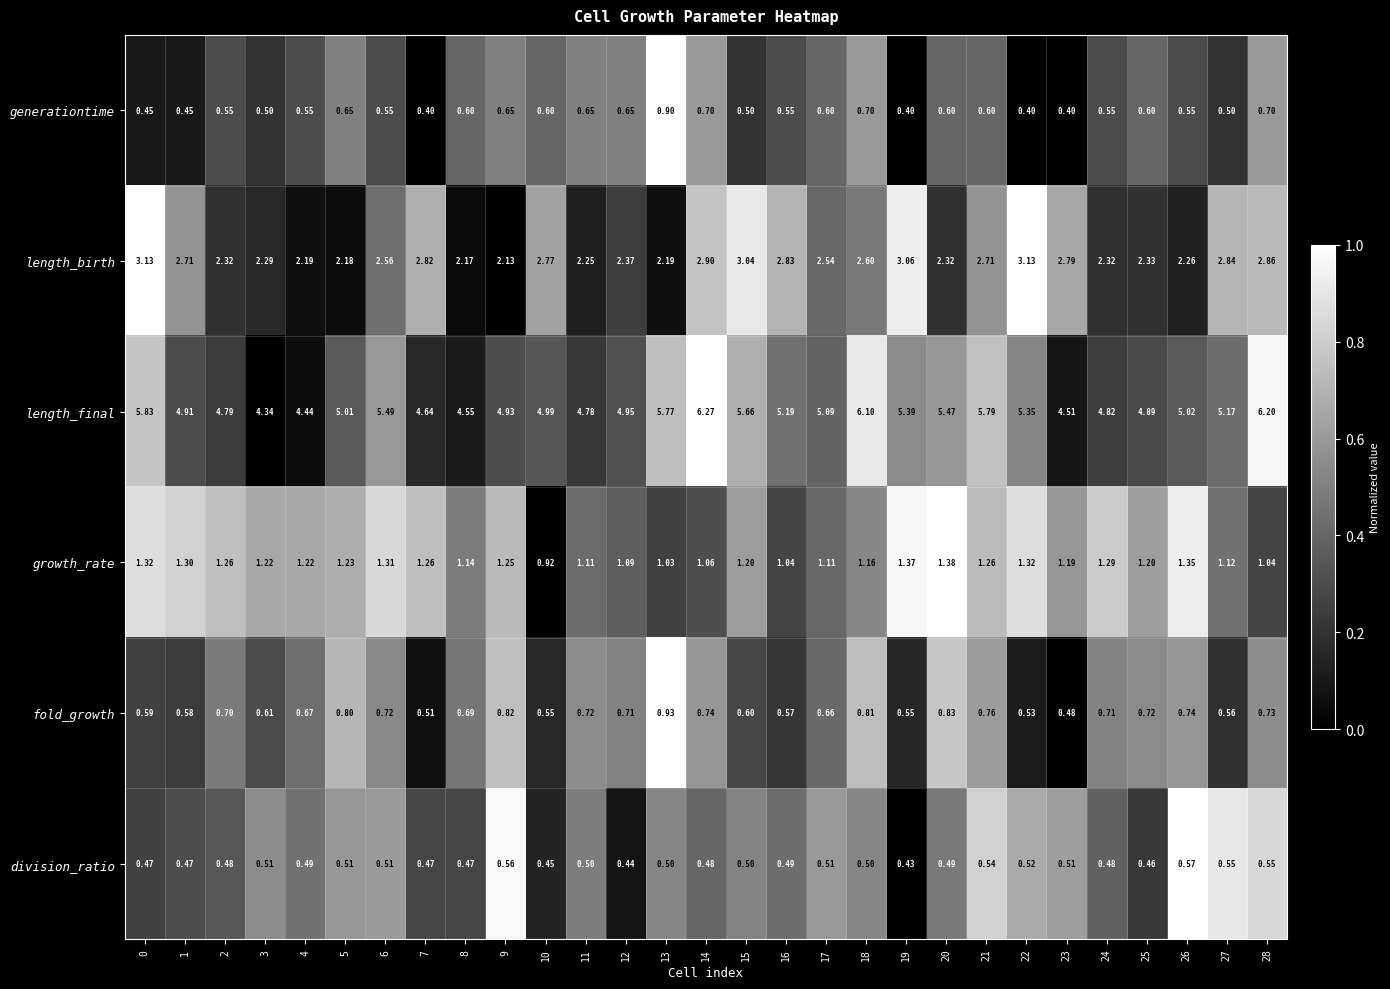

Which series changed the most between 14 and 18?

length_birth